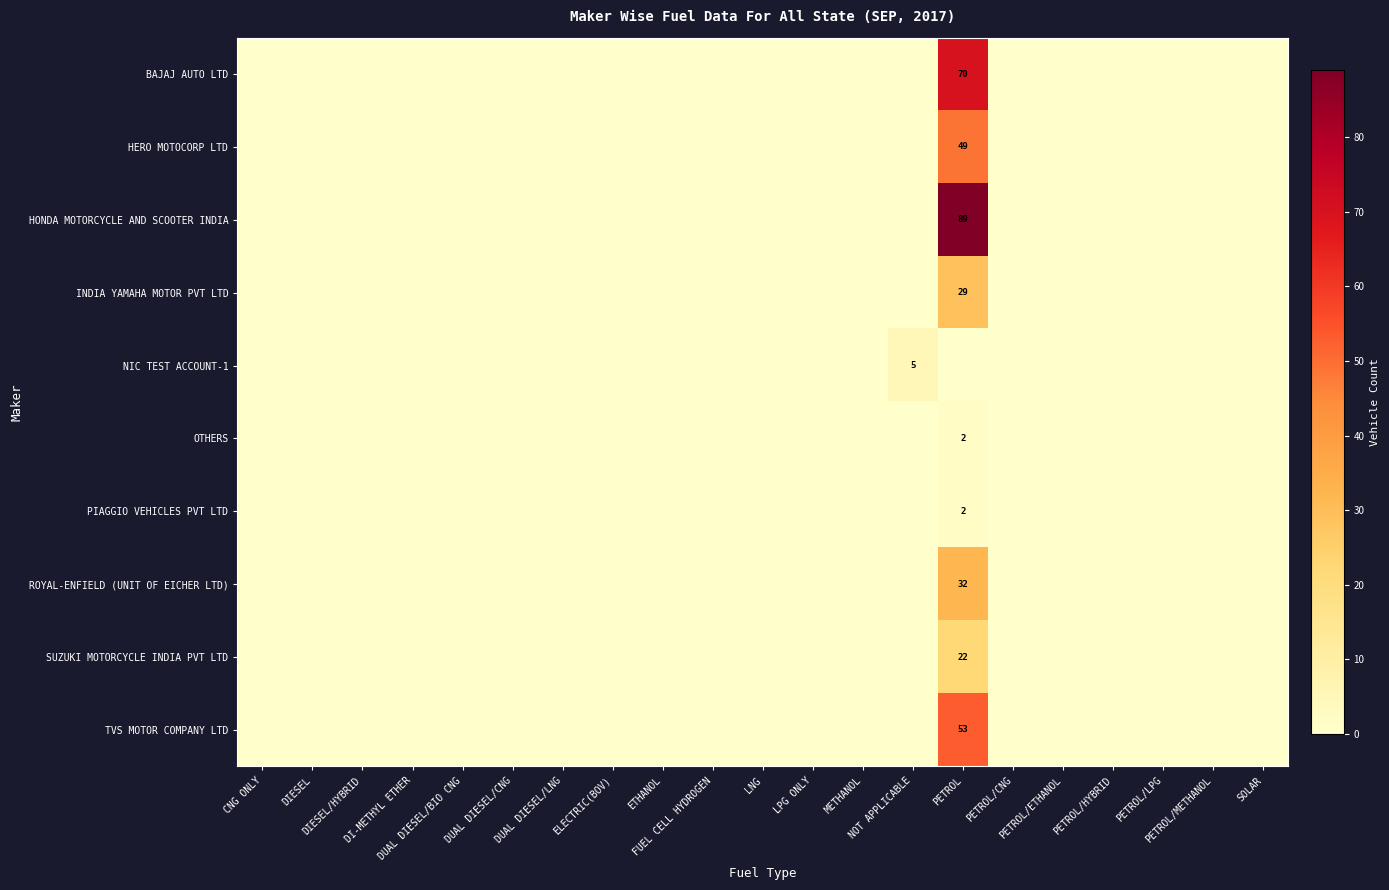

The value of BAJAJ AUTO LTD at DUAL DIESEL/CNG is 0. True or false?

True